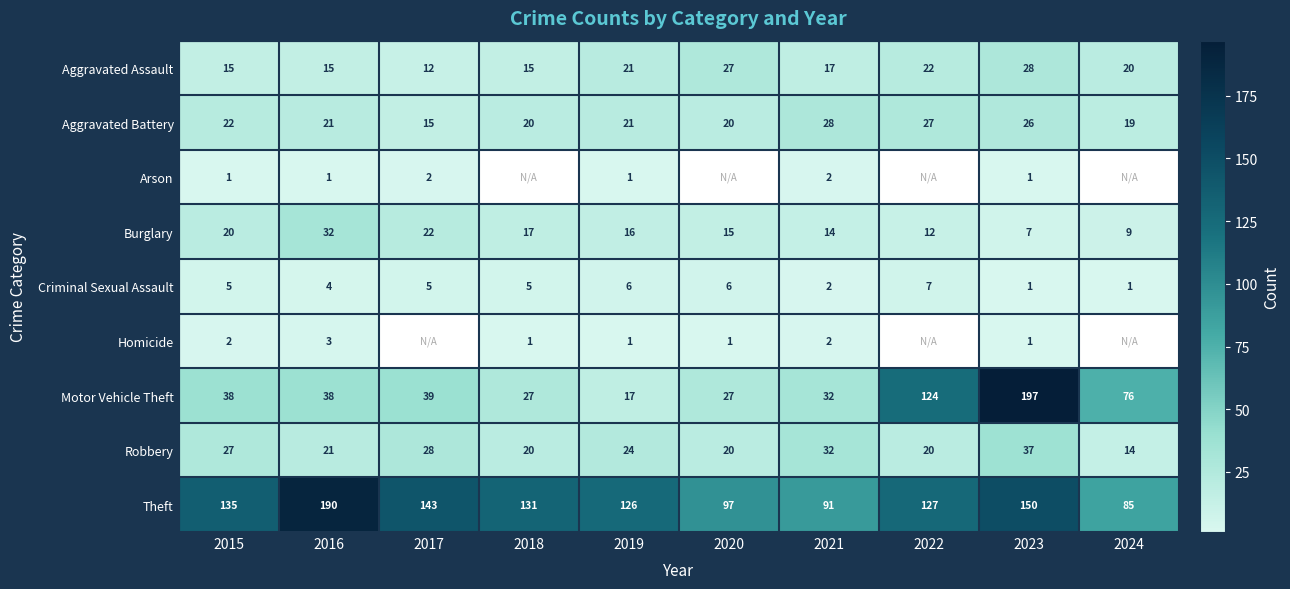

Which category has the highest value across all series?

2023